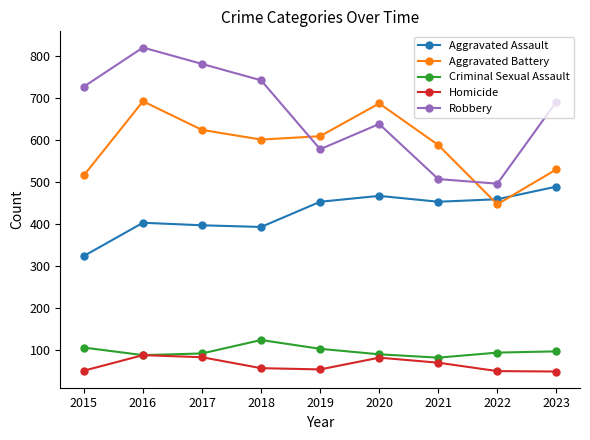

What is the total value across all series at 2015?

1719